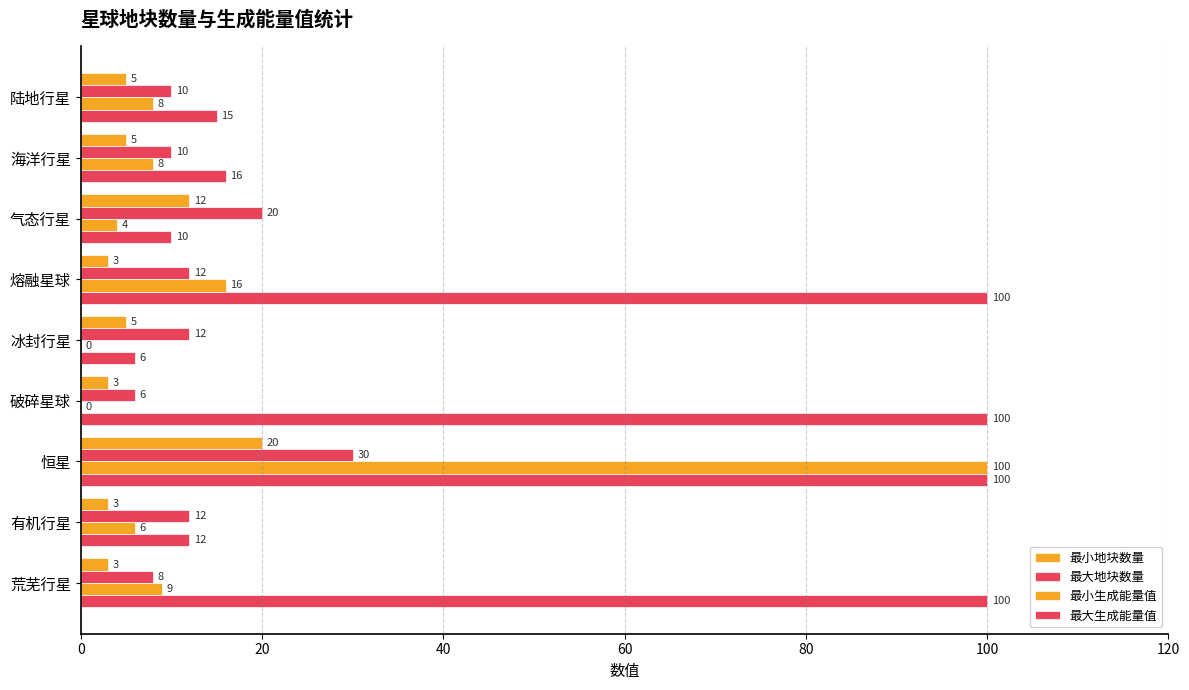

Which series has the widest spread of values?

最小生成能量值